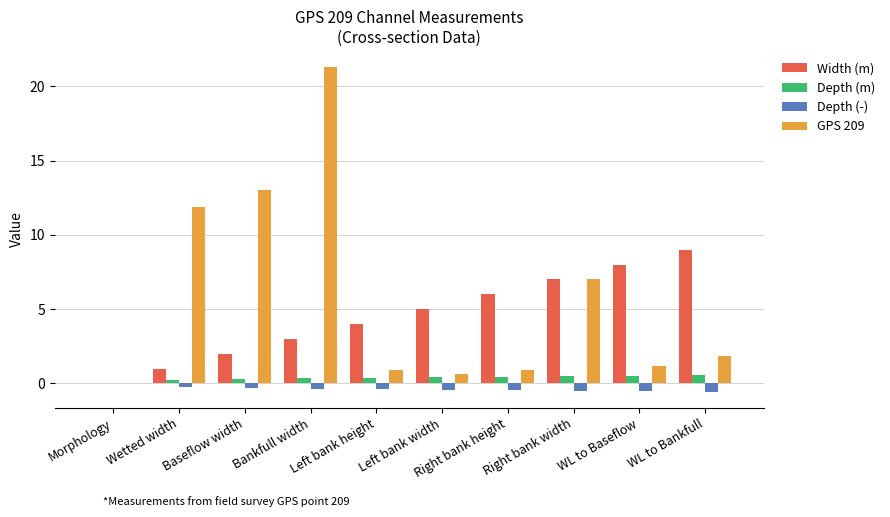

What is the sum of the Width (m) values at Right bank width and Morphology?

7.0